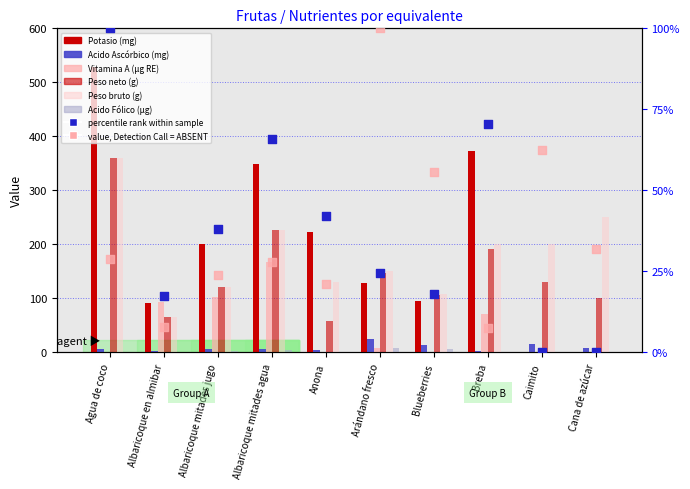

At how many categories does at least one series exceed 56?

10